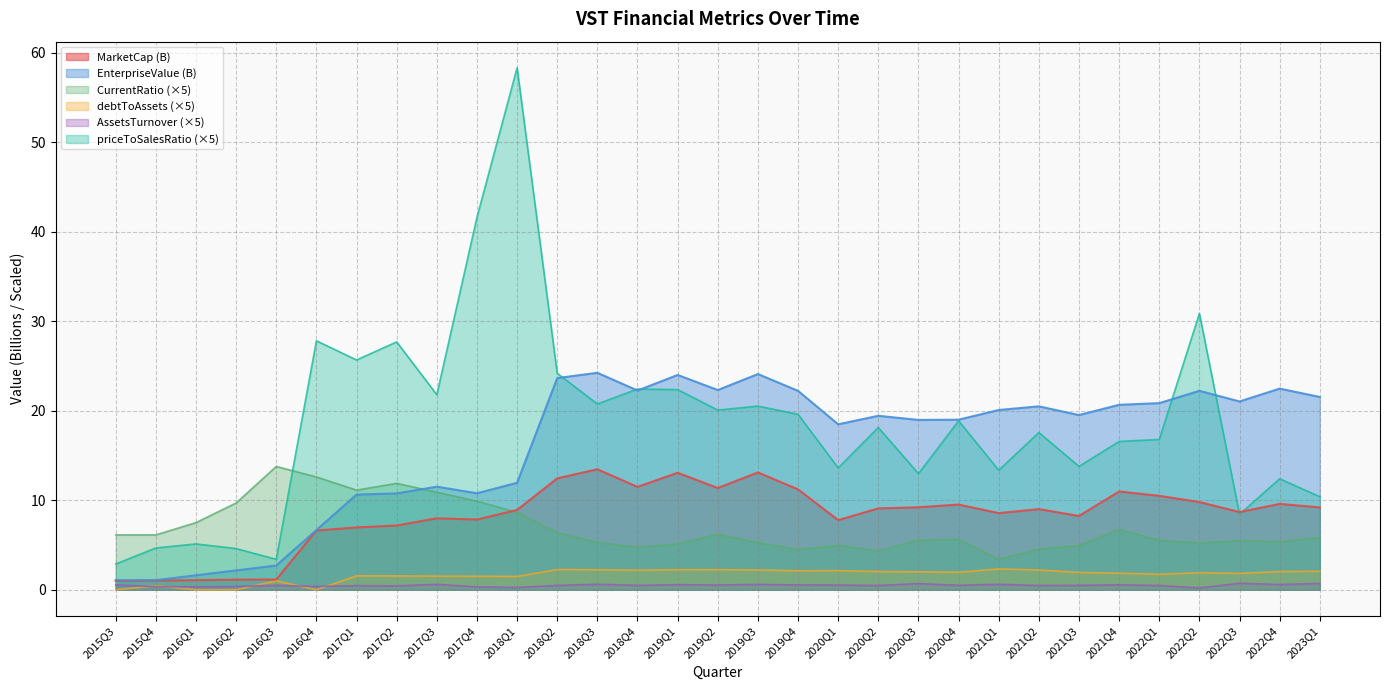

How many values in the CurrentRatio series exceed 5?

24